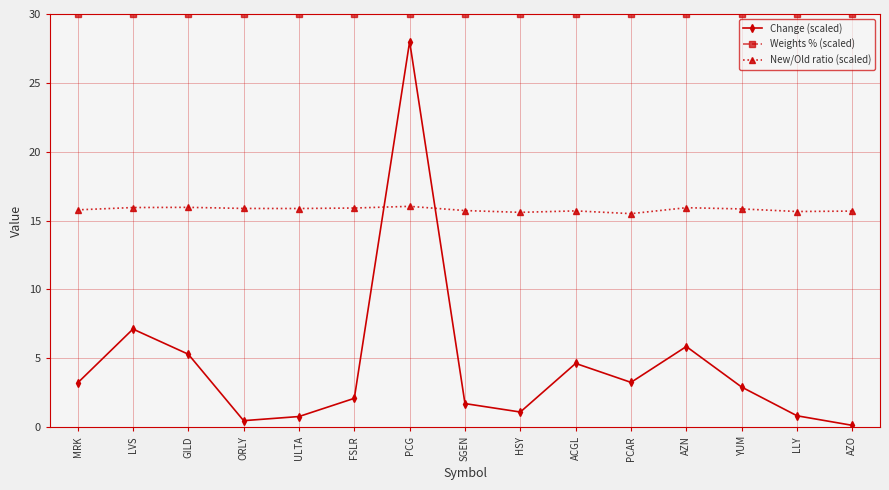

At which category is the sum across all series the highest?

PCG